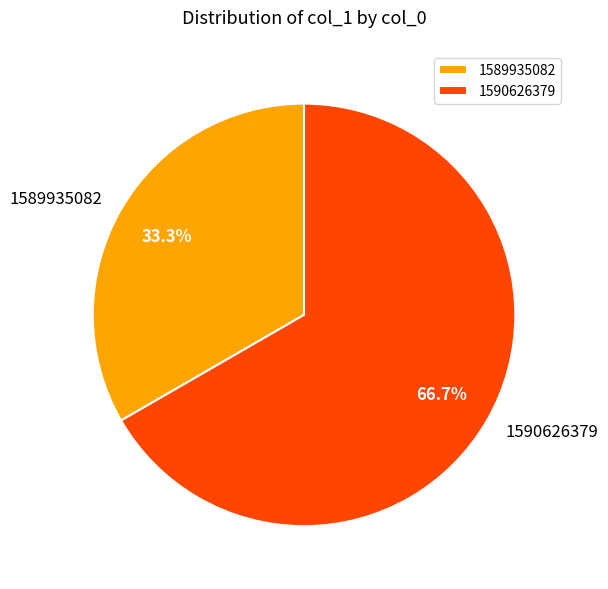

What percentage is the 1589935082 slice, to the nearest percent?

33%